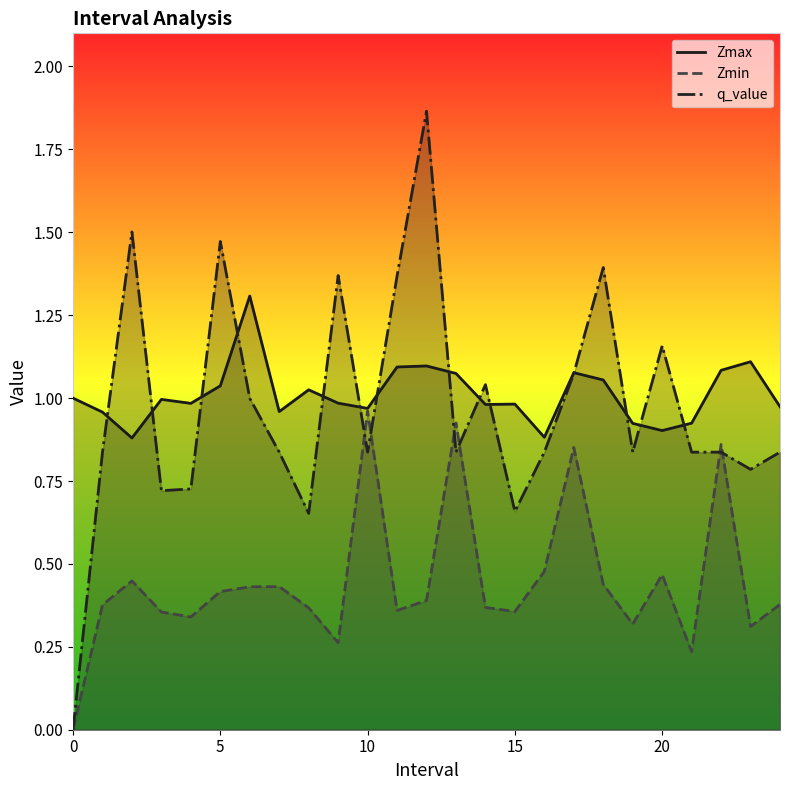

Rank the series at 20 from lowest to highest value.

Zmin, Zmax, q_value